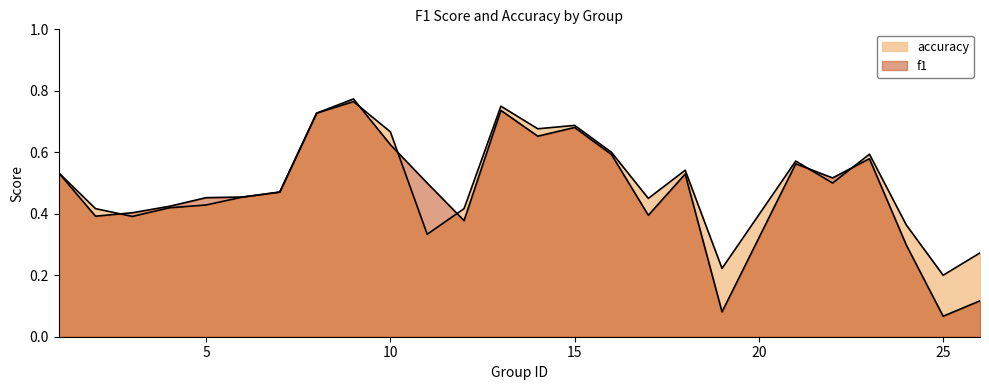

The value of f1 at 13 is 0.7. True or false?

True